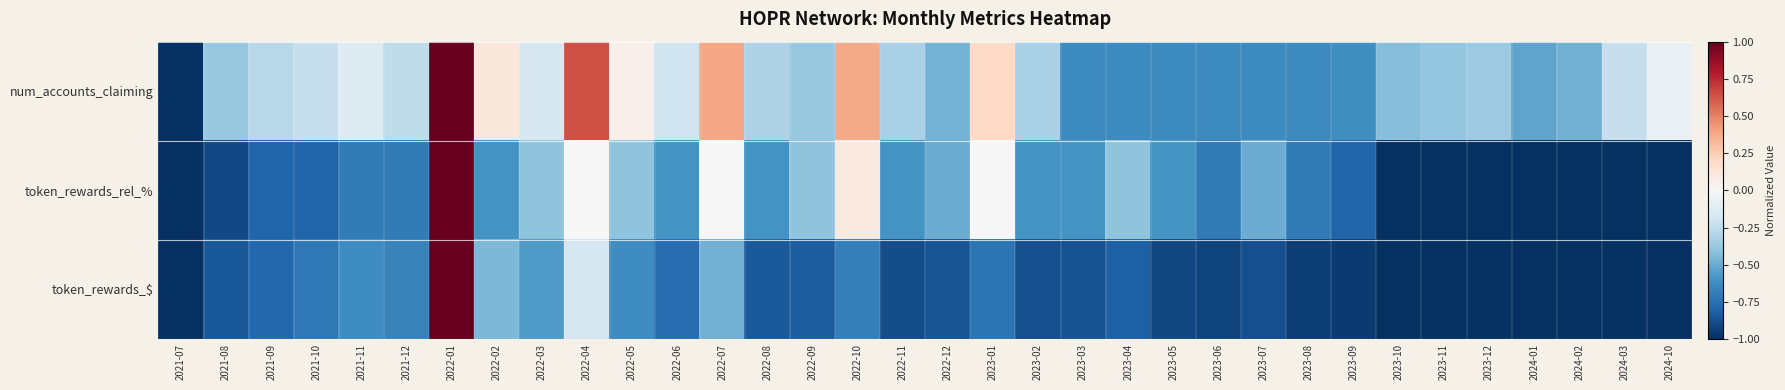

Rank the series by their maximum value, from highest to lowest.

num_accounts_claiming, token_rewards_rel_%, token_rewards_$